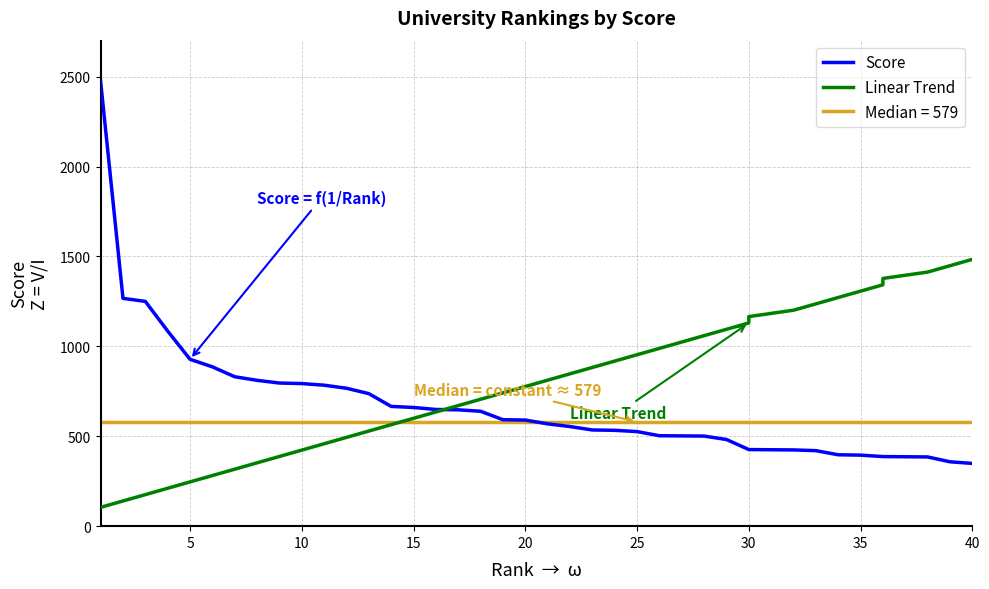

The value of Score at 32 is 180.4. True or false?

False